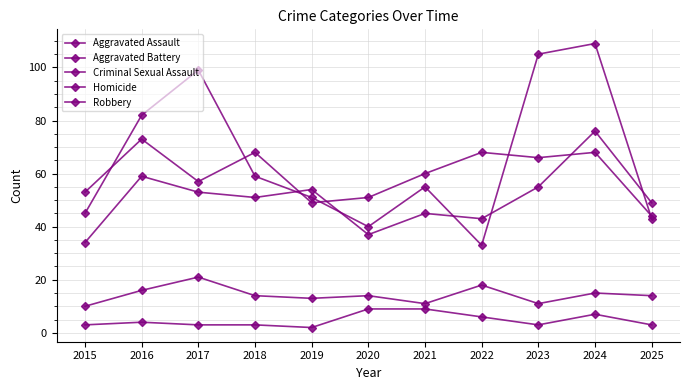

How many data points in Aggravated Assault are less than 51?

5